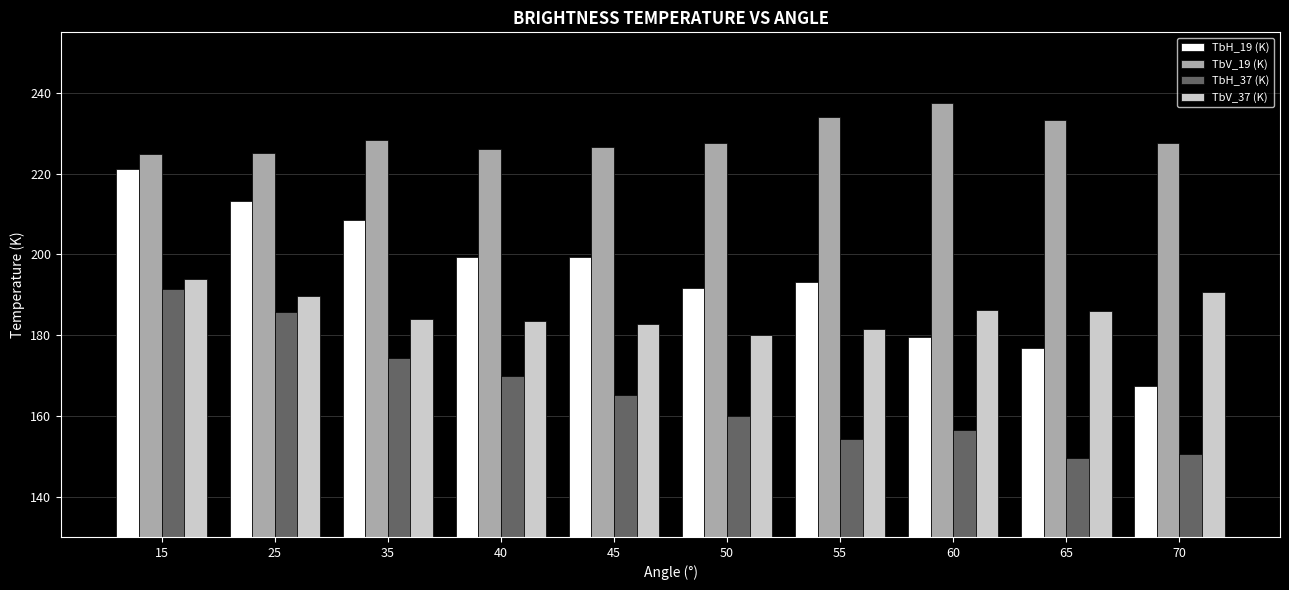

What is the maximum value for TbV_37 (K)?

193.8